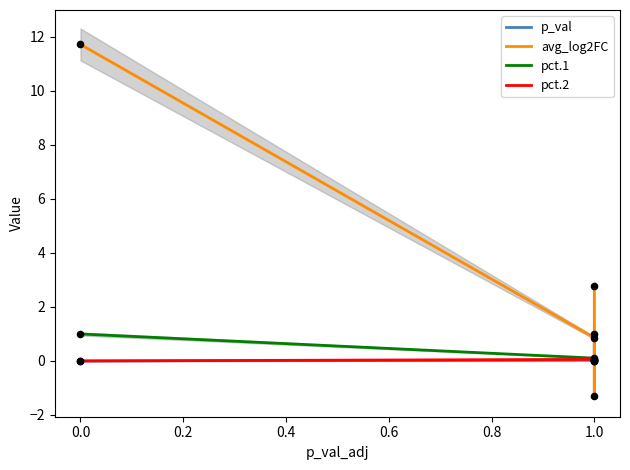

Which series has the widest spread of Y values?

avg_log2FC